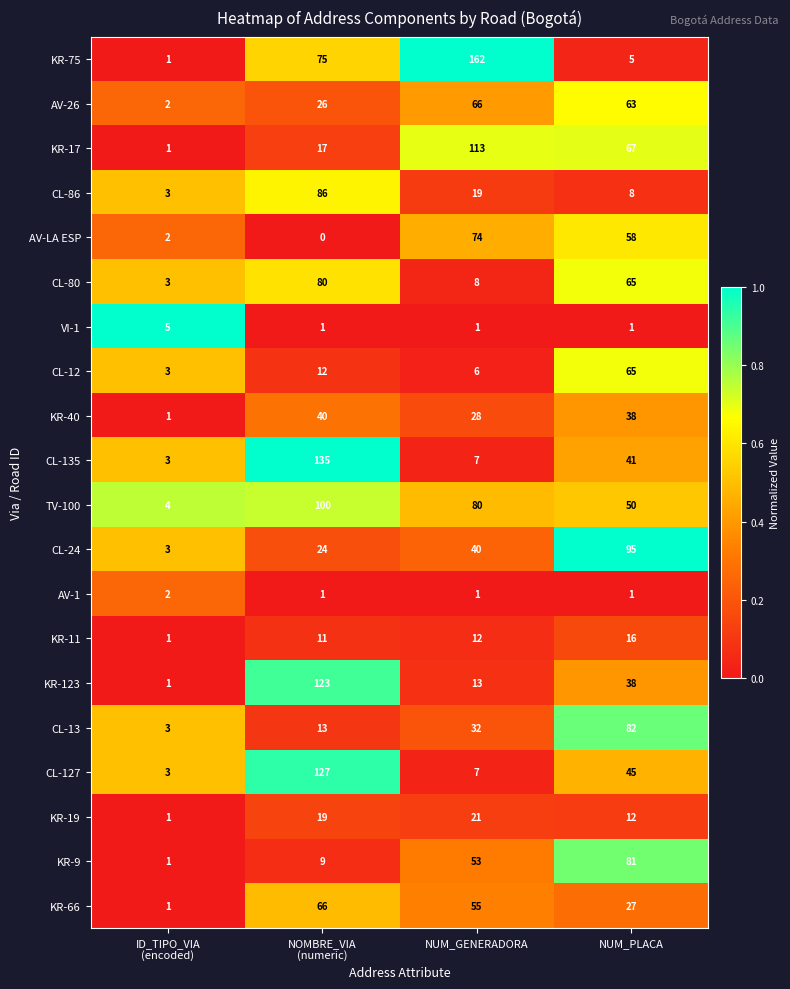

Between NOMBRE_VIA
(numeric) and NUM_GENERADORA, which series saw the biggest shift?

CL-135